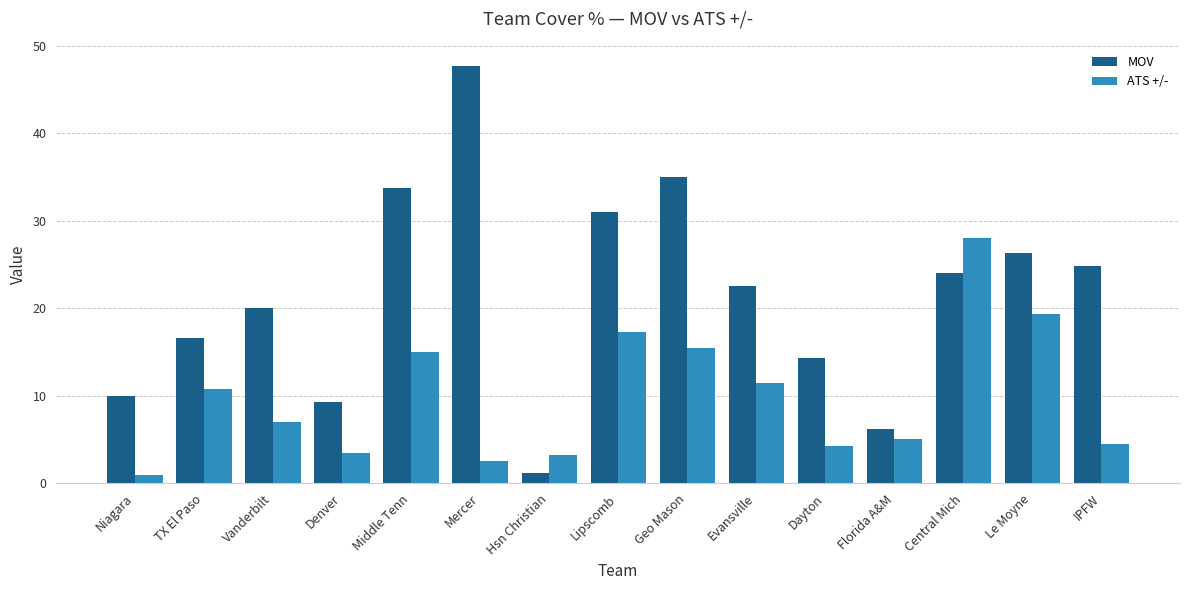

What is the label of the 8th bar from the left?

Lipscomb